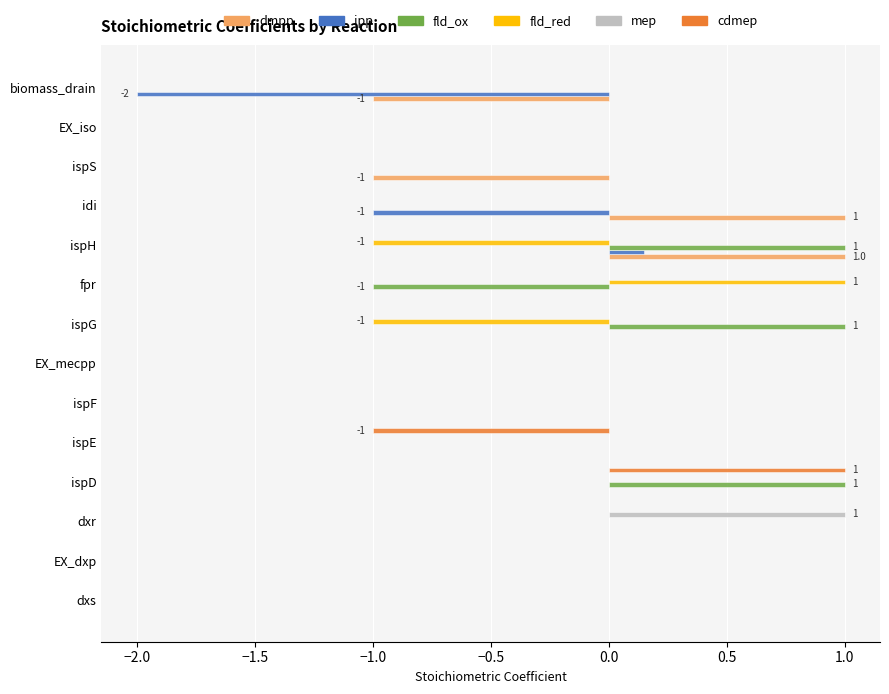

What is the average value of the fld_red series?

-0.1